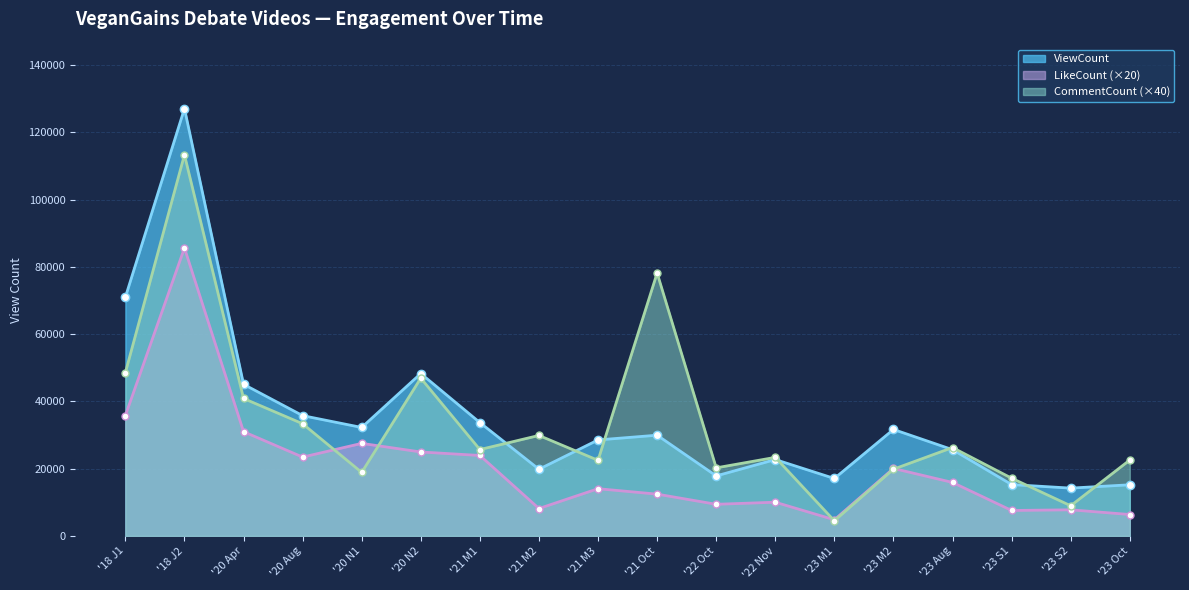

What are all the series names shown in the legend?

ViewCount, LikeCount (×20), CommentCount (×40)